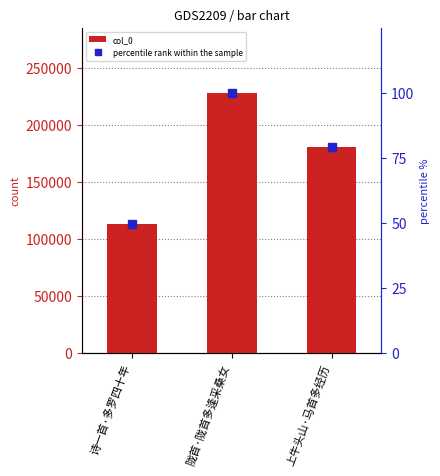

What is the difference between the percentile rank within the sample values at 上牛头山·马首多经历 and 诗一首·多罗四十年?

29.4